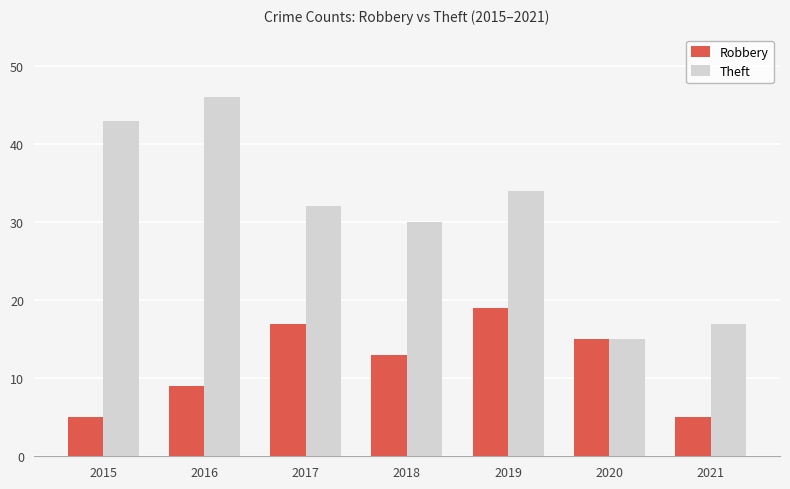

Is the value of Theft at 2021 greater than the value of Robbery at 2020?

Yes